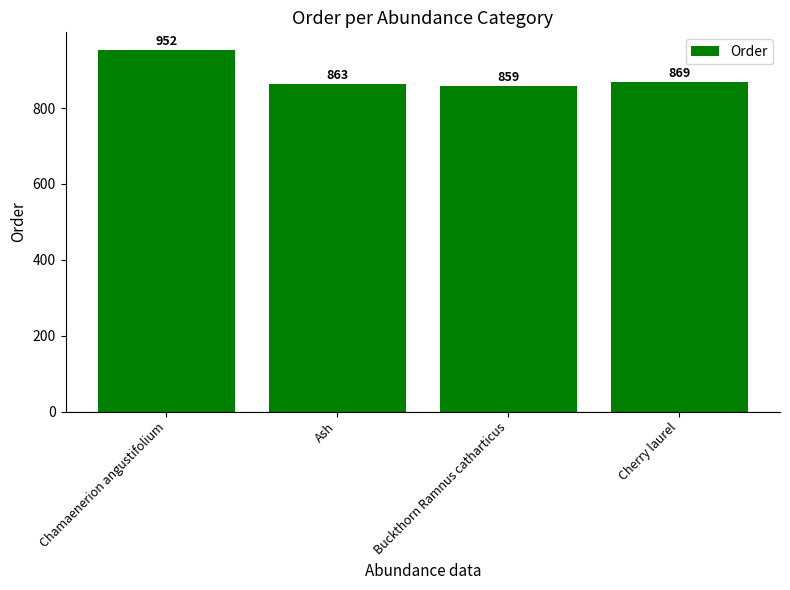

What is the change in value from Chamaenerion angustifolium to Cherry laurel?

-83